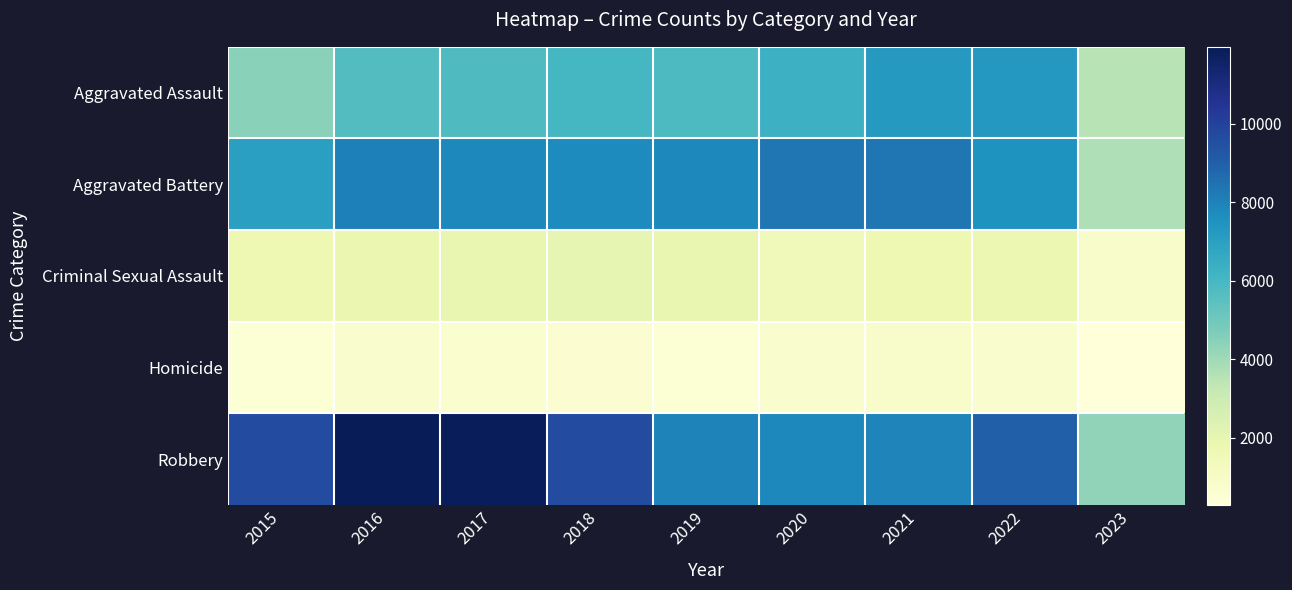

What is the spread (max minus min) of values at 2018?

9091